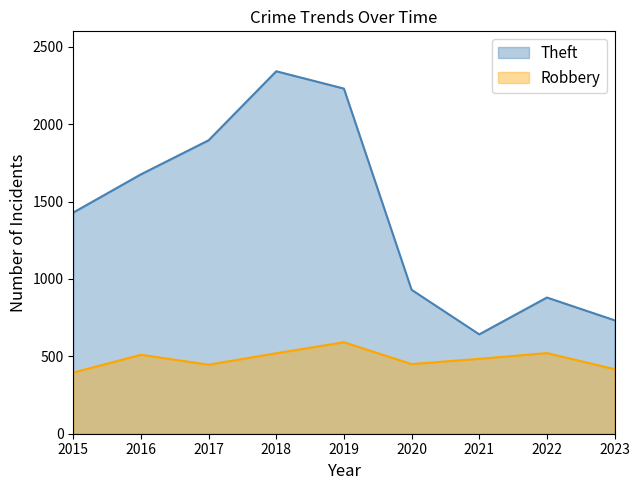

At which label does Robbery reach its peak?

2019